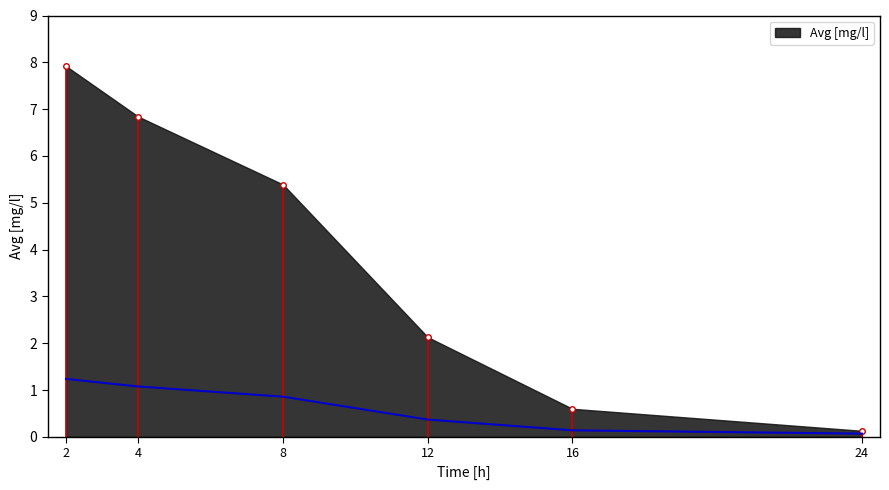

The value at 12 is 0.6. True or false?

False